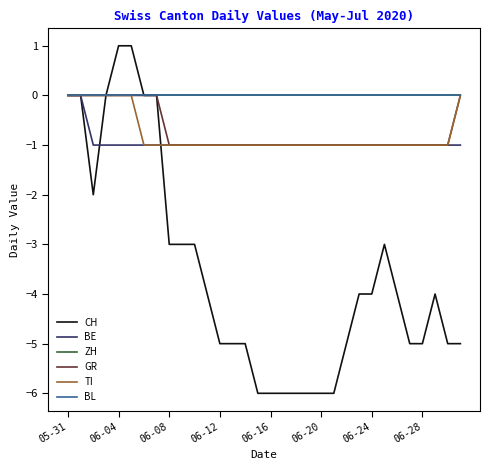

At which category is the sum across all series the highest?

05-31